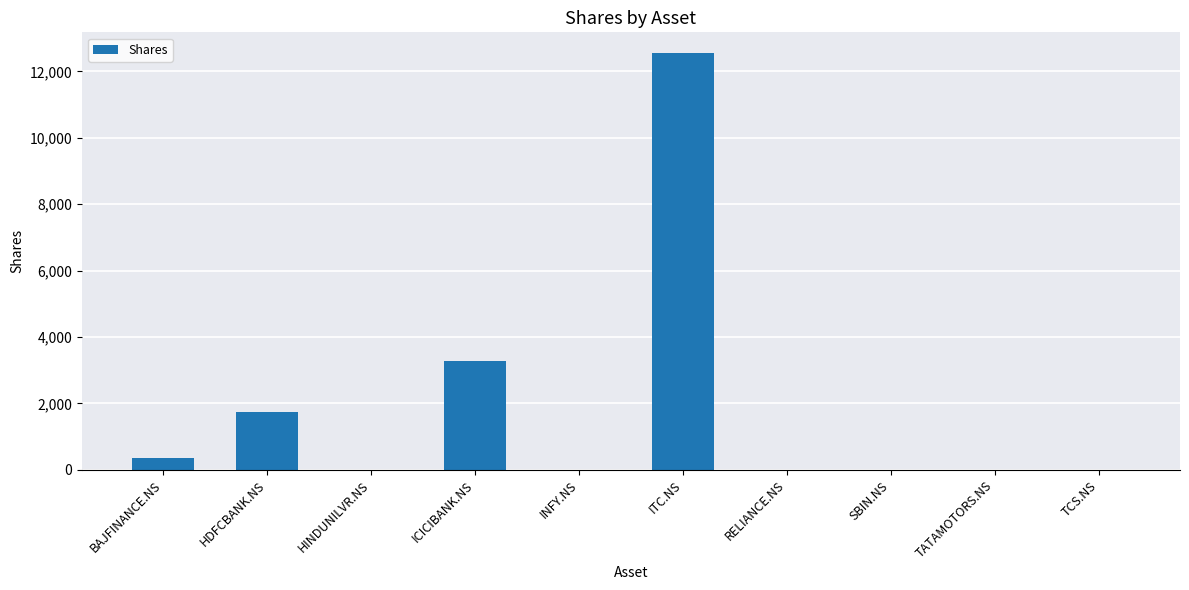

Reading left to right, what are all the values shown in this chart?

361	1745	0	3269	0	12547	0	0	0	0